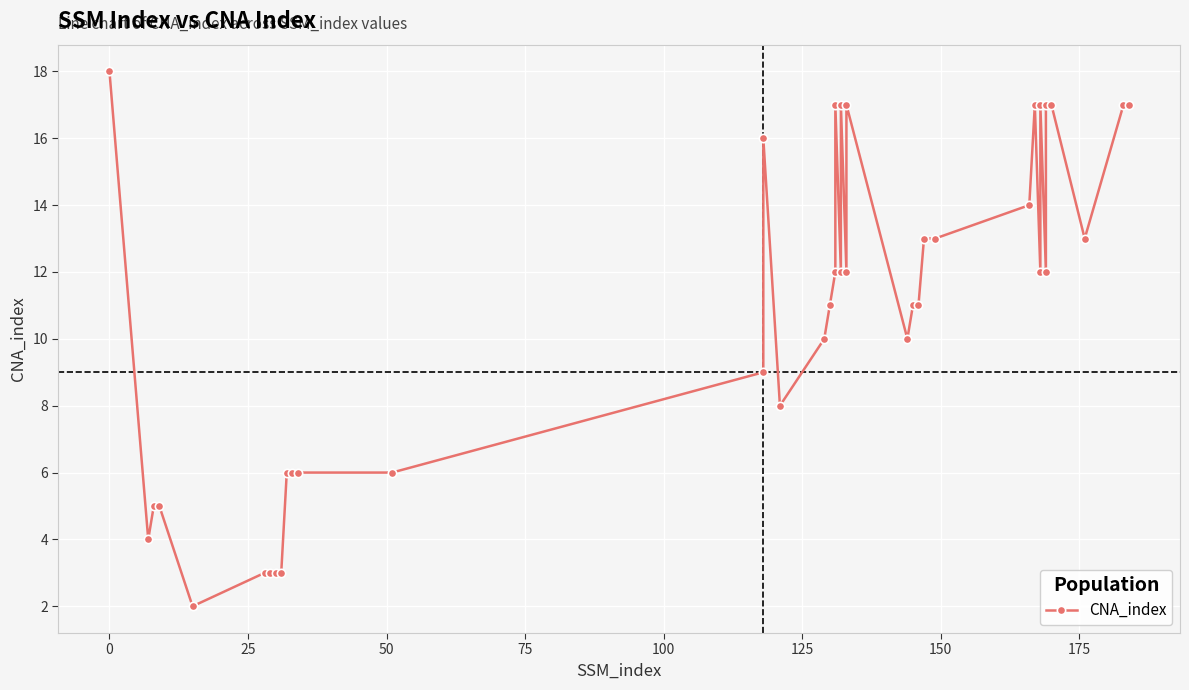

What is the sum of all values?

422